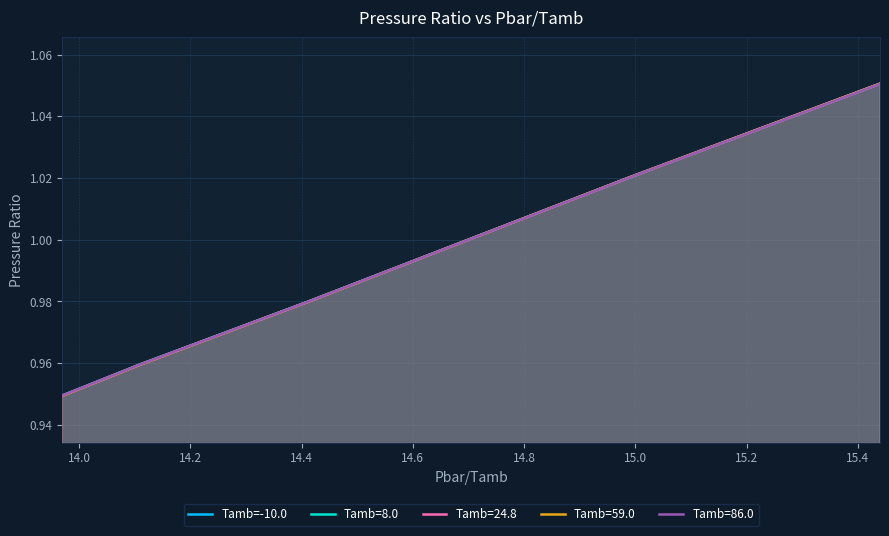

How many lines are shown in the chart?

5